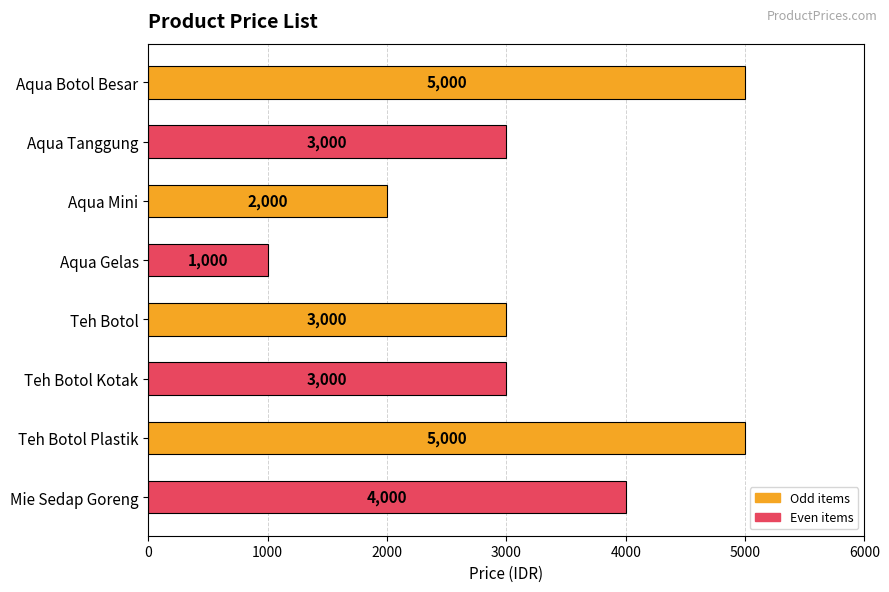

Count the number of categories in the chart.

8